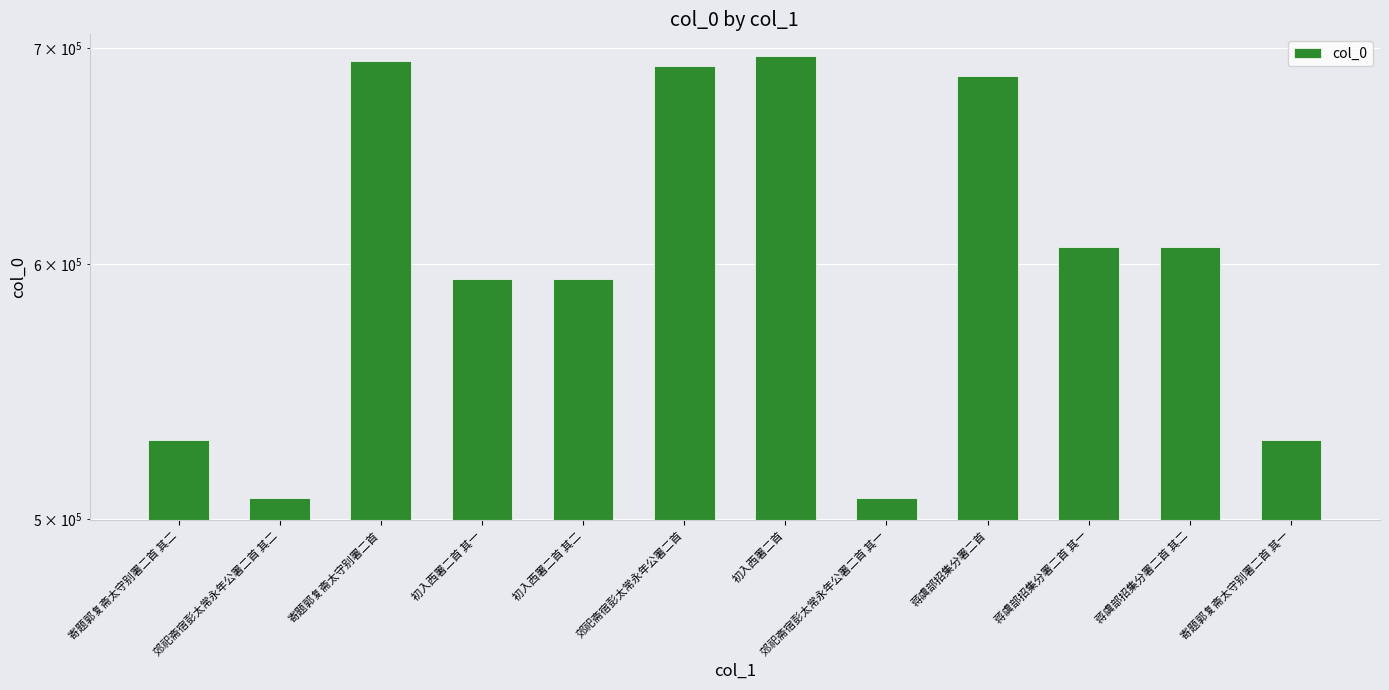

How many data points are less than 607419?

6